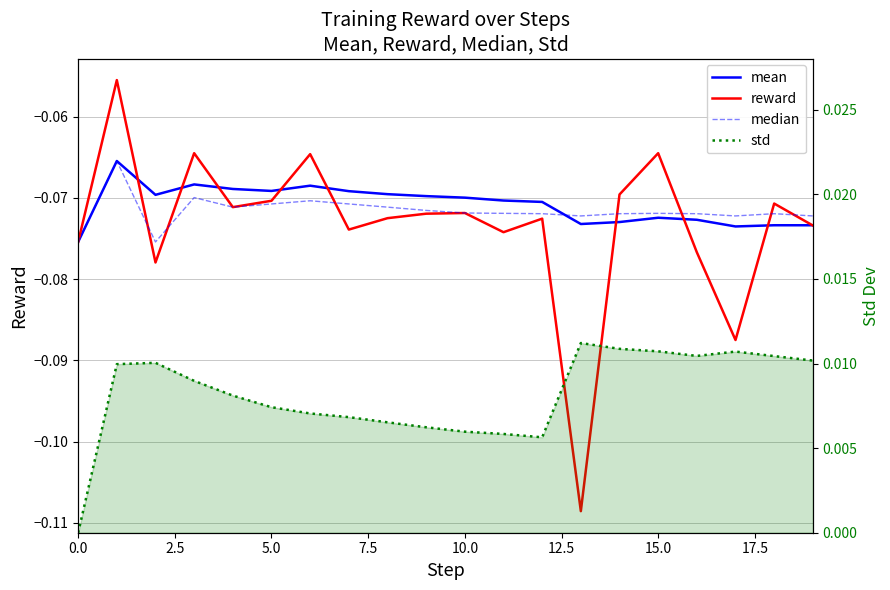

Is it true that std equals 0.0 at 14?

True